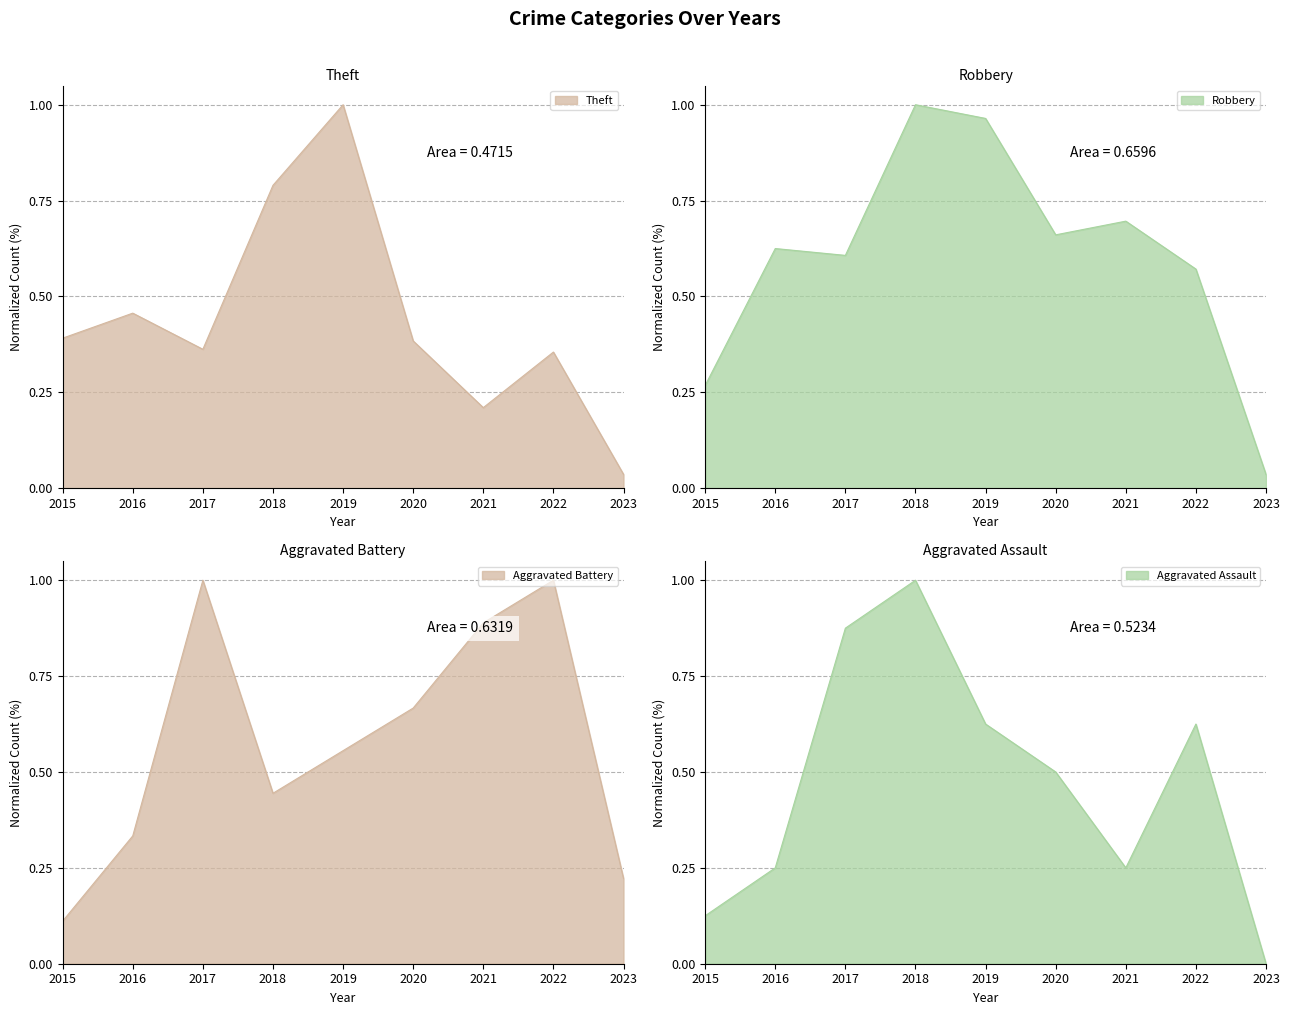

Reading left to right, extract all data points from this chart.

Theft: 0.4	0.5	0.4	0.8	1.0	0.4	0.2	0.4	0.0
Robbery: 0.3	0.6	0.6	1.0	1.0	0.7	0.7	0.6	0.0
Aggravated Battery: 0.1	0.3	1.0	0.4	0.6	0.7	0.9	1.0	0.2
Aggravated Assault: 0.1	0.2	0.9	1.0	0.6	0.5	0.2	0.6	0.0